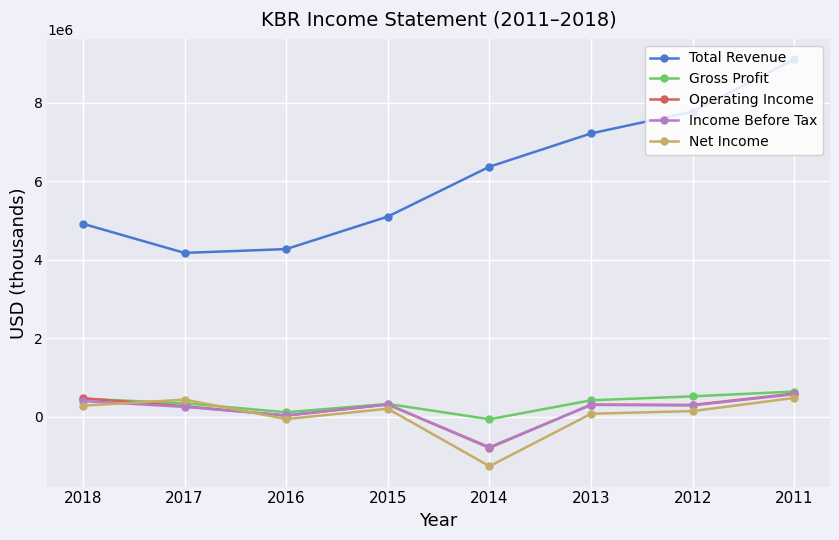

True or false: Gross Profit and Total Revenue intersect in this chart.

False